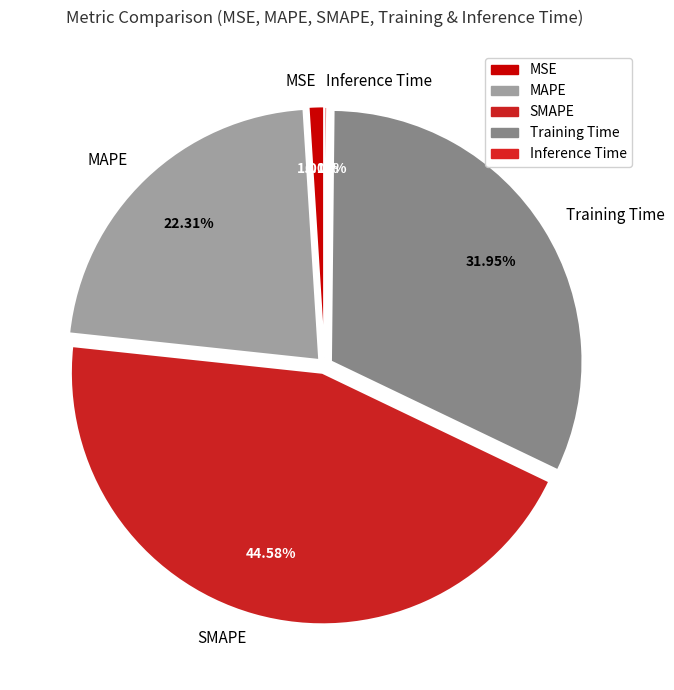

Do MAPE and Training Time together represent more than half of the pie?

Yes